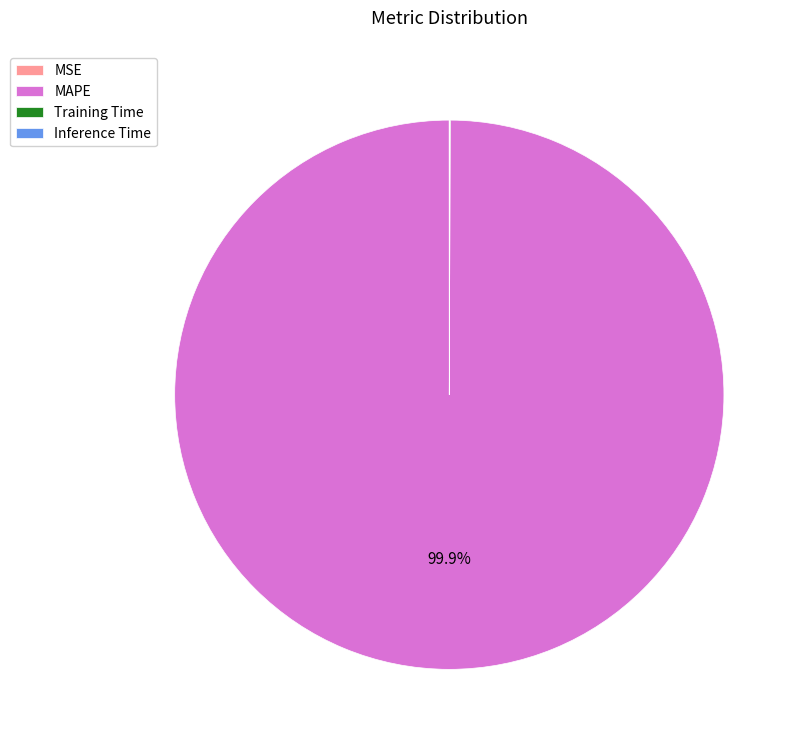

Is MAPE the majority of the pie?

Yes